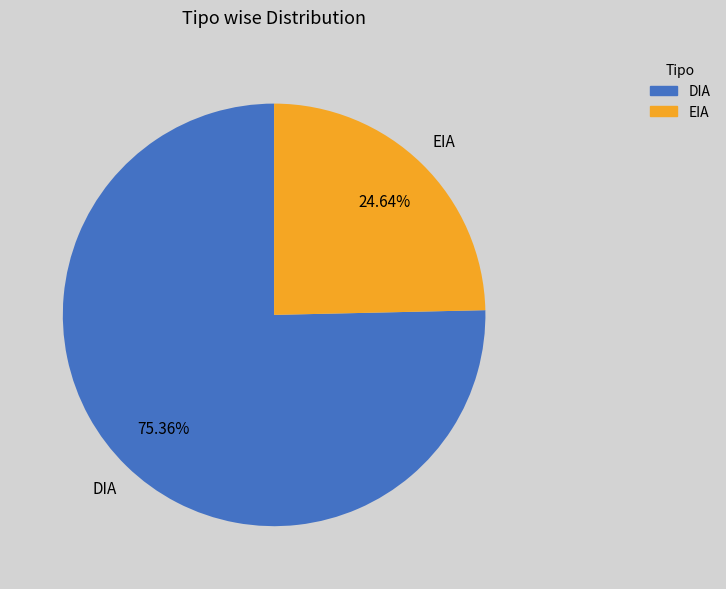

Is it true that DIA is 75% of the pie?

True